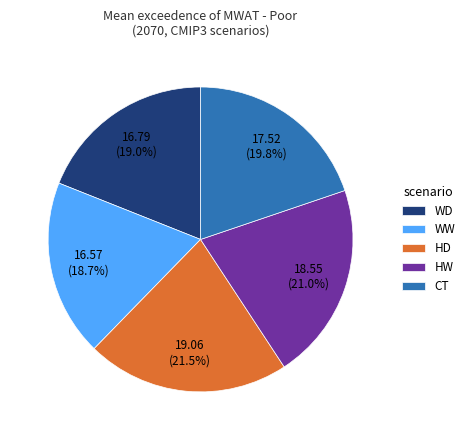

Which category has the biggest portion of the pie?

HD